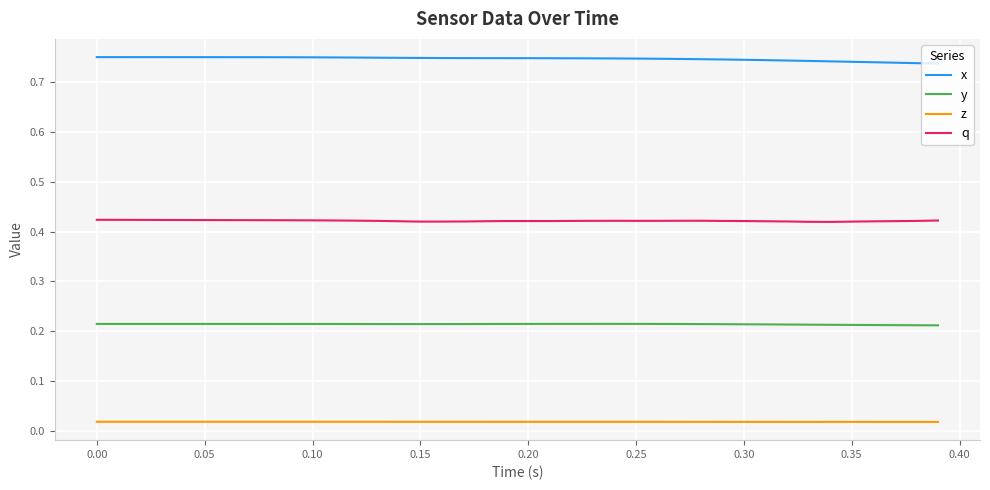

Rank the series by their average value, from highest to lowest.

x, q, y, z